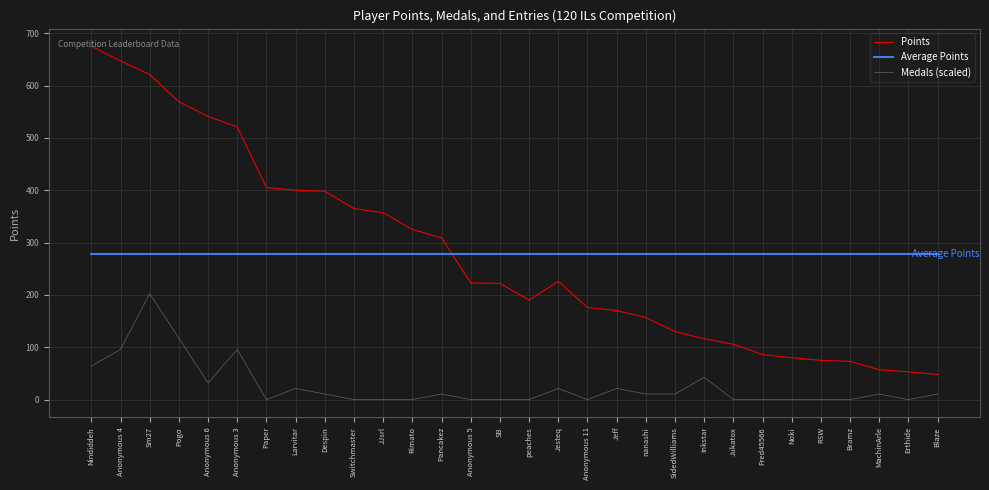

What is the sum of the Points values at Anonymous 5 and Anonymous 11?

399.0